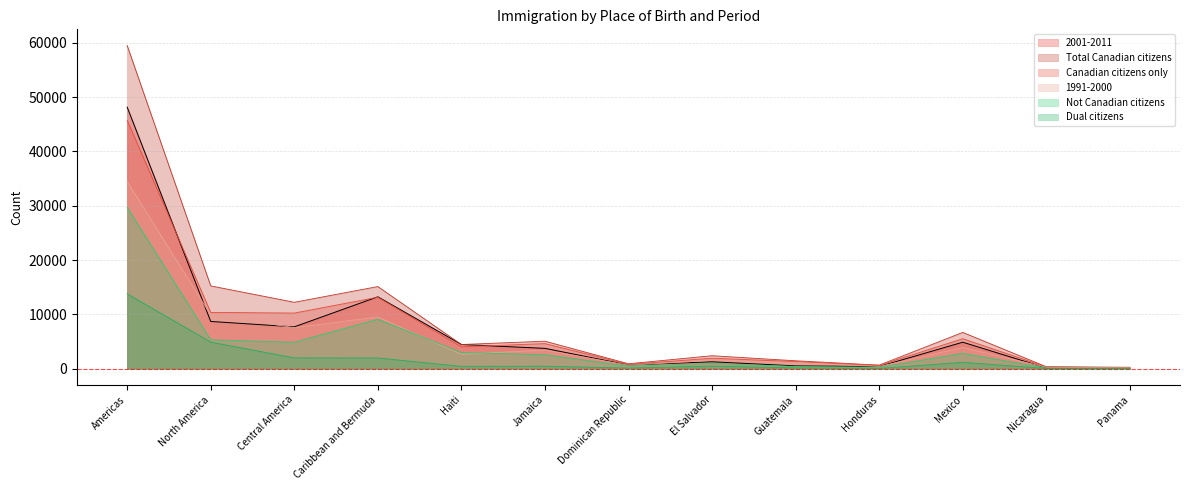

At which label does 2001-2011 reach its peak?

Americas